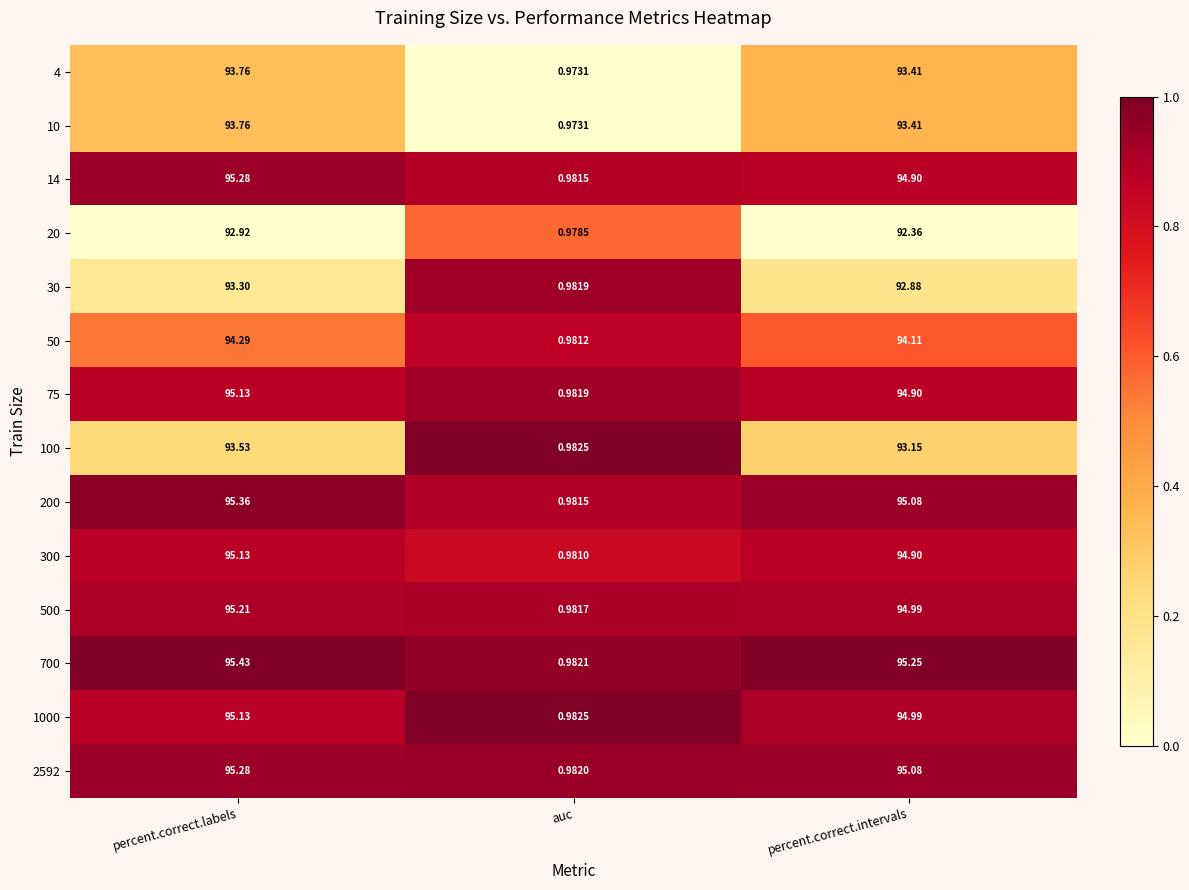

At which label does 100 first exceed 93?

percent.correct.labels